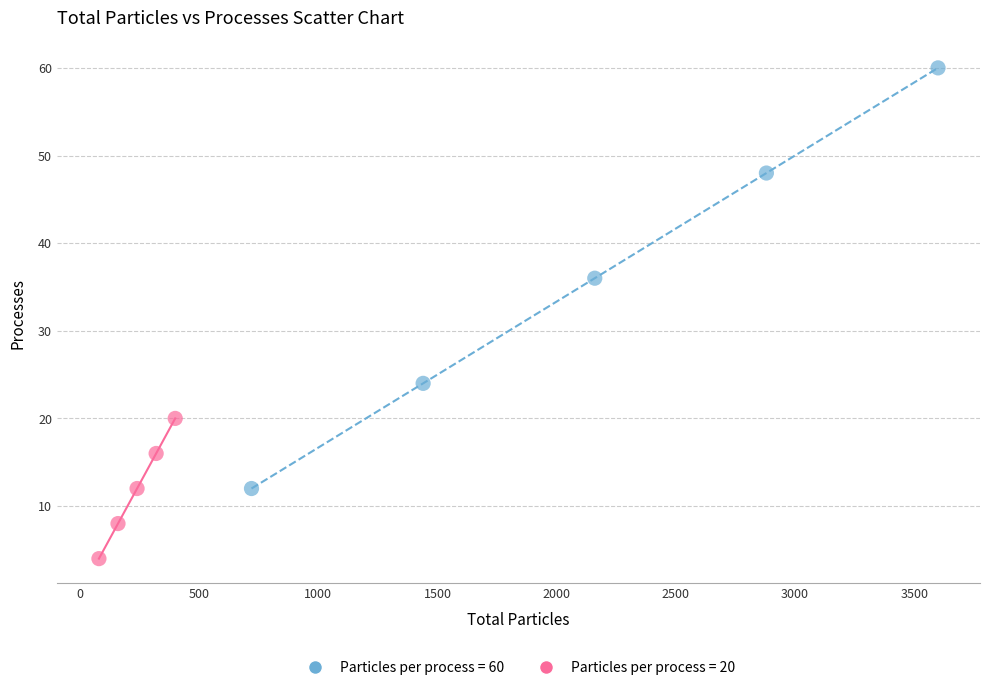

Which series contains the highest Y value?

Particles per process = 60